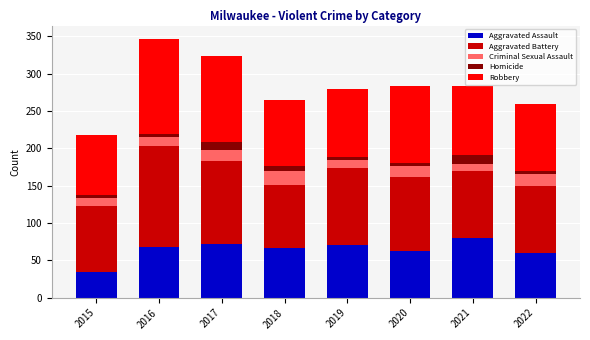

How many distinct data groups are displayed?

5